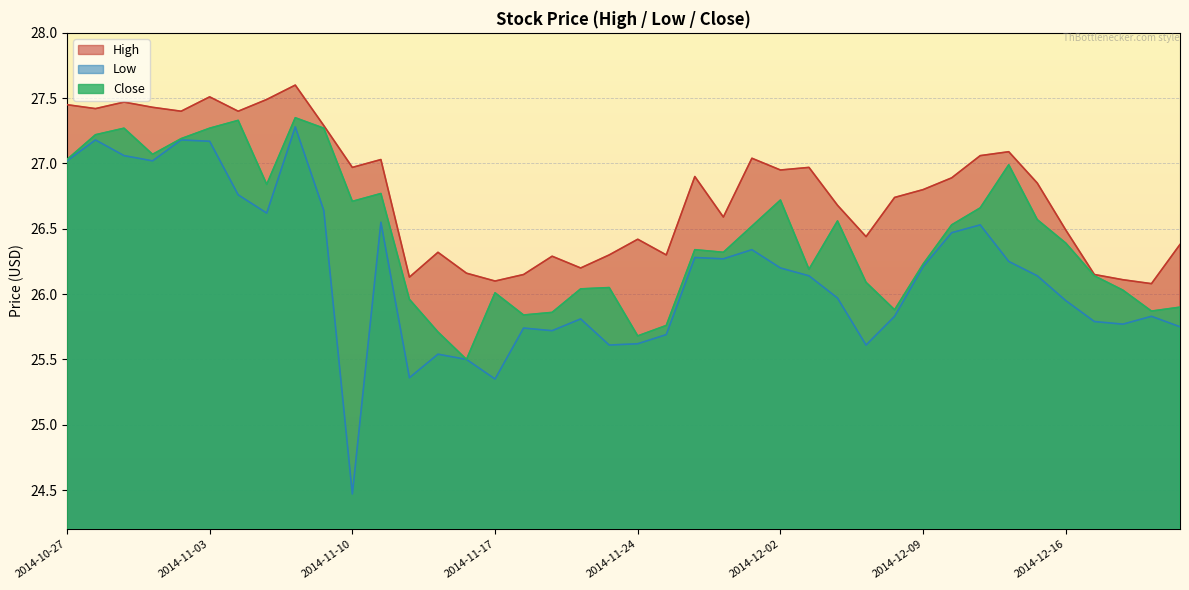

At which category is the sum across all series the highest?

2014-11-06